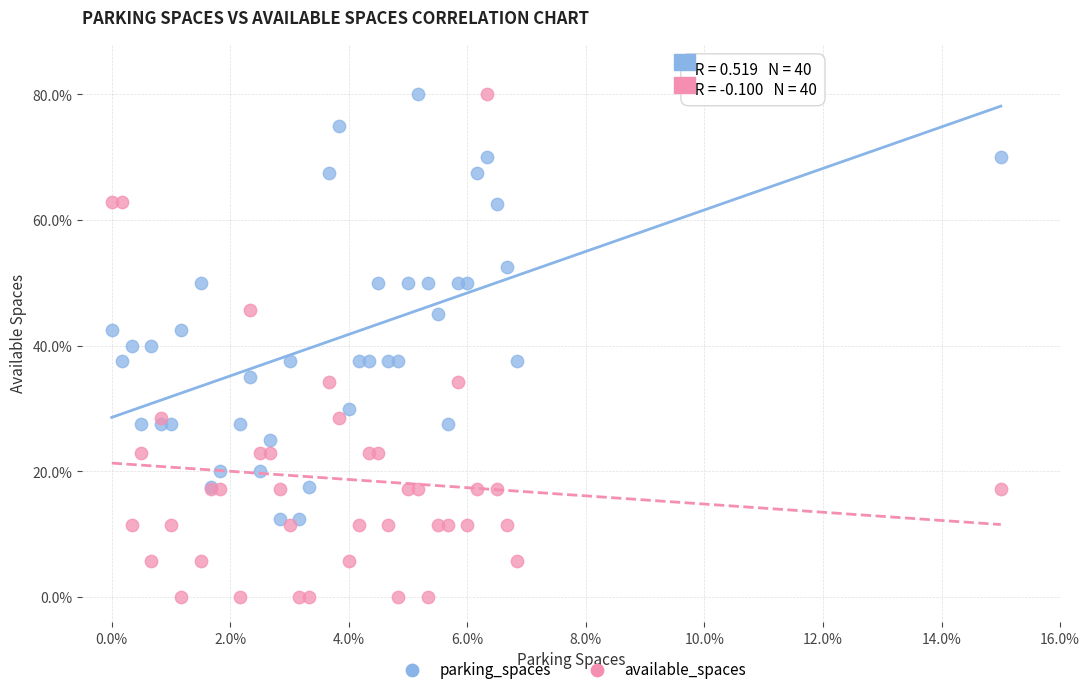

Which series contains the lowest Y value?

available_spaces